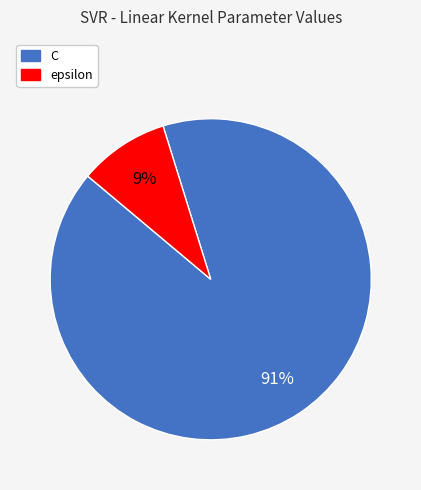

Does C represent more than half of the total?

Yes